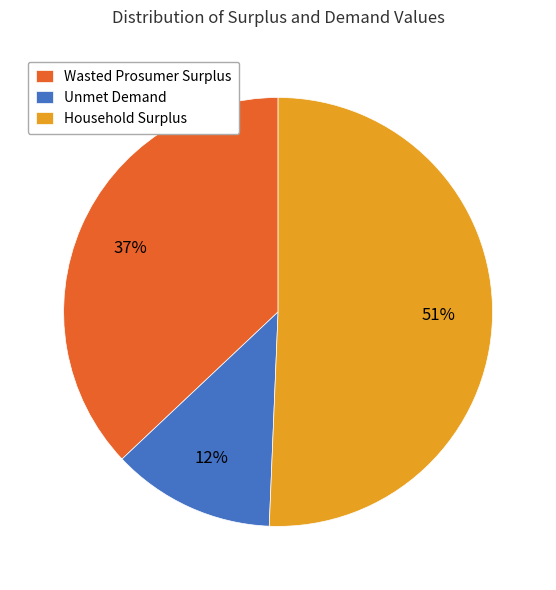

How many segments does this pie chart have?

3